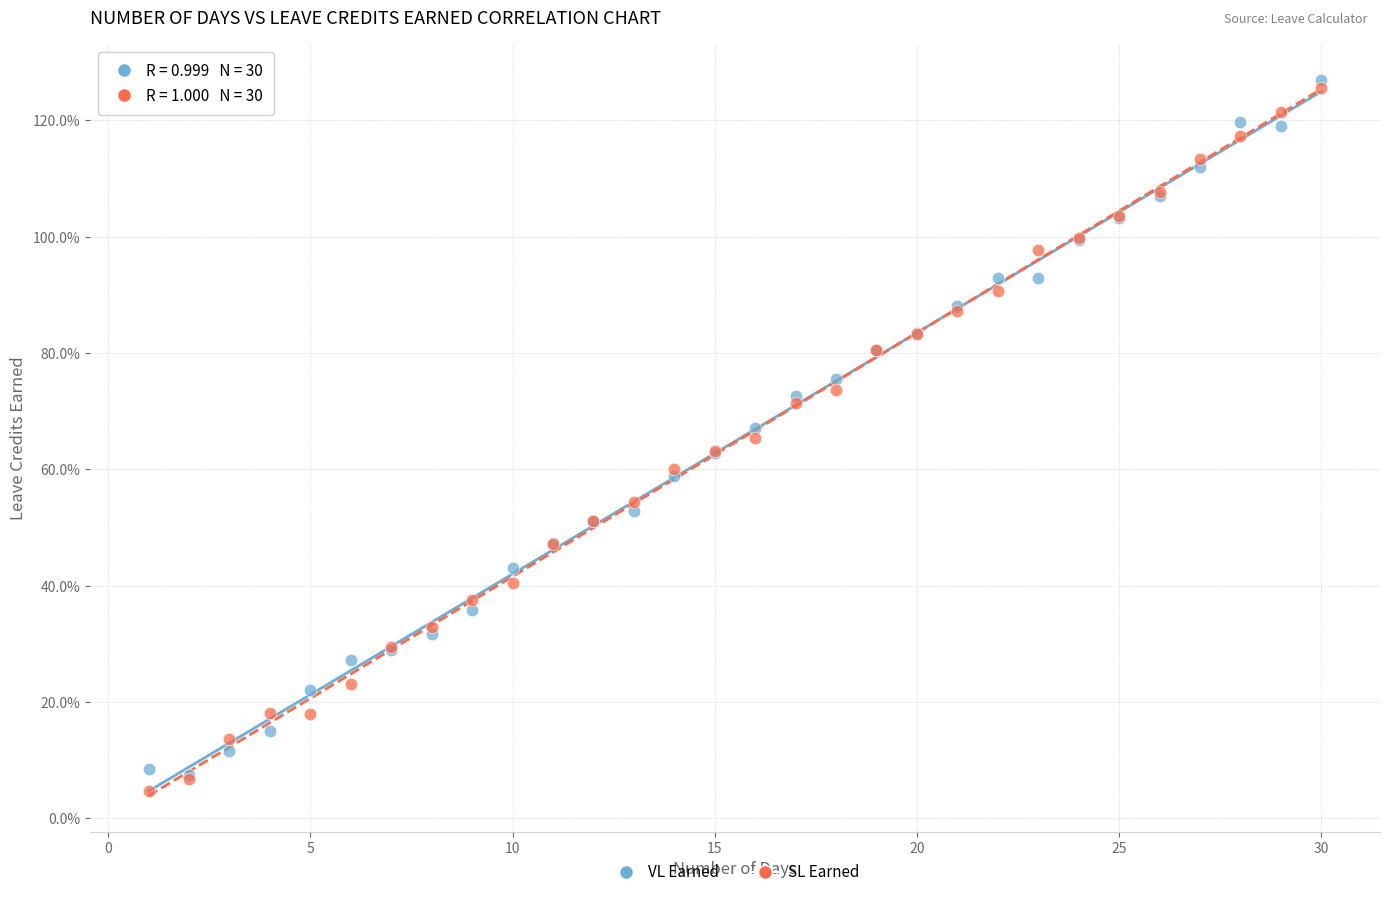

Which series reaches the minimum Y coordinate?

SL Earned